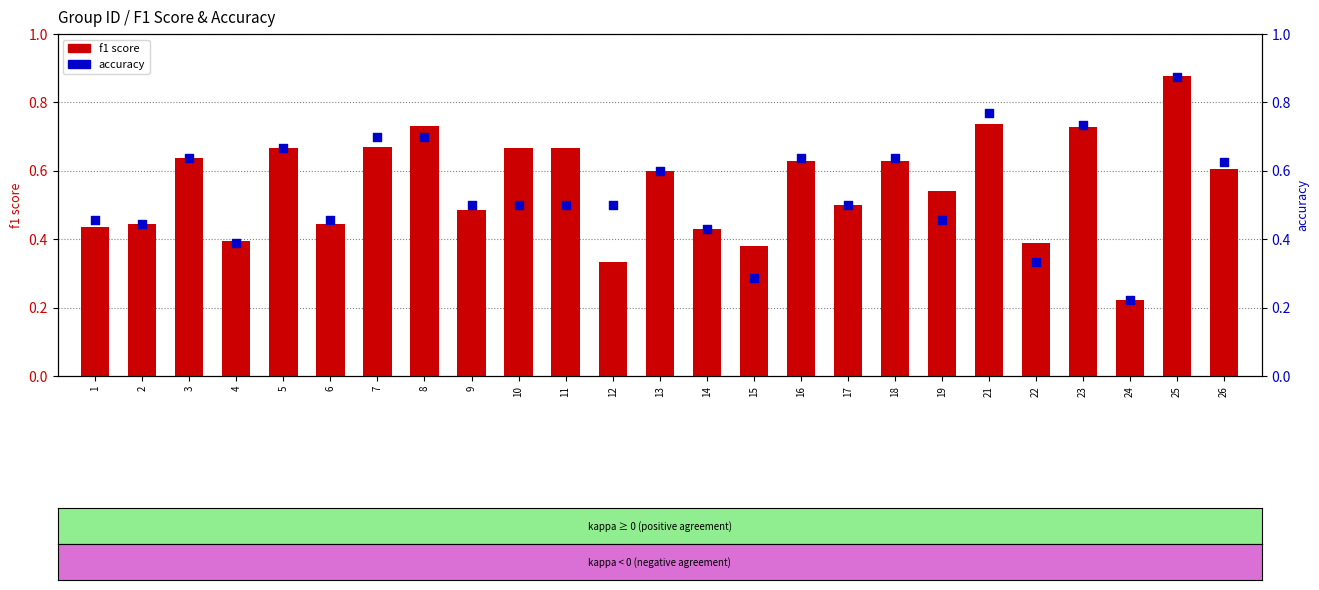

At how many categories does at least one series exceed 0?

25